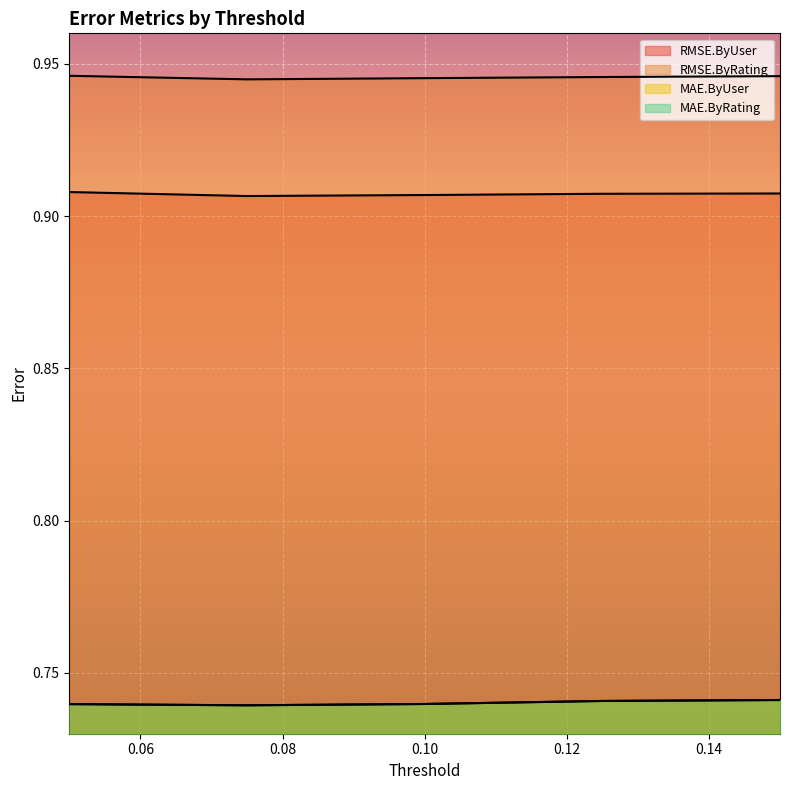

Reading left to right, what are all the values shown in this chart?

RMSE.ByUser: 0.05=0.9	0.075=0.9	0.1=0.9	0.125=0.9	0.15=0.9
RMSE.ByRating: 0.05=0.9	0.075=0.9	0.1=0.9	0.125=0.9	0.15=0.9
MAE.ByUser: 0.05=0.7	0.075=0.7	0.1=0.7	0.125=0.7	0.15=0.7
MAE.ByRating: 0.05=0.7	0.075=0.7	0.1=0.7	0.125=0.7	0.15=0.7